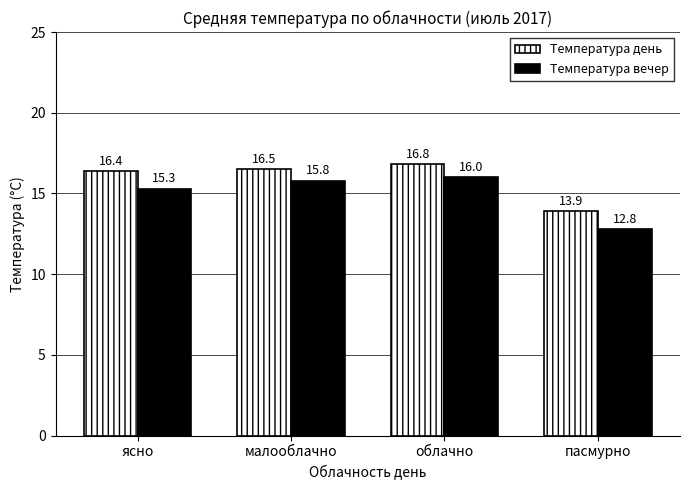

Which series has the largest range (max minus min)?

Температура вечер